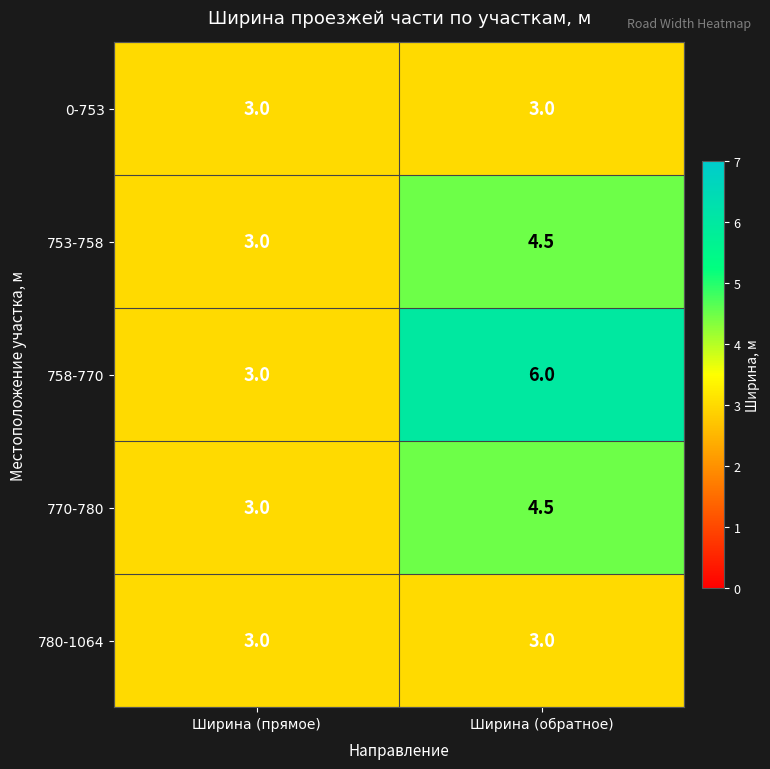

What is the spread (max minus min) of values at Ширина (обратное)?

3.0